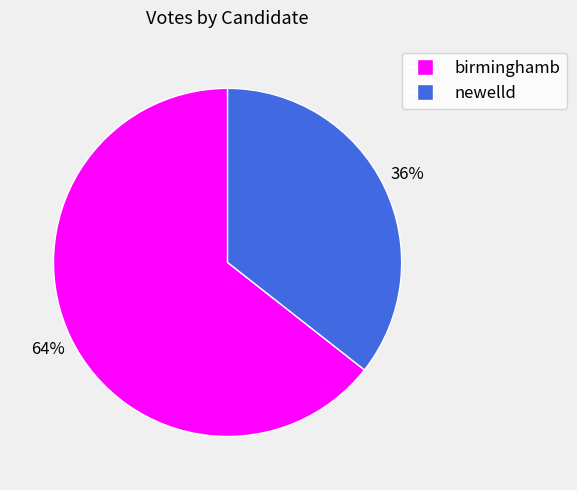

Which slice is the smallest?

newelld